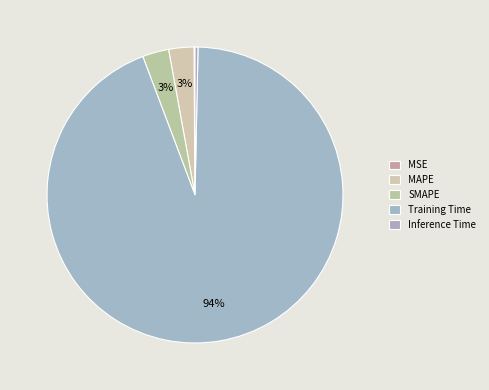

Count the number of slices in the pie.

5